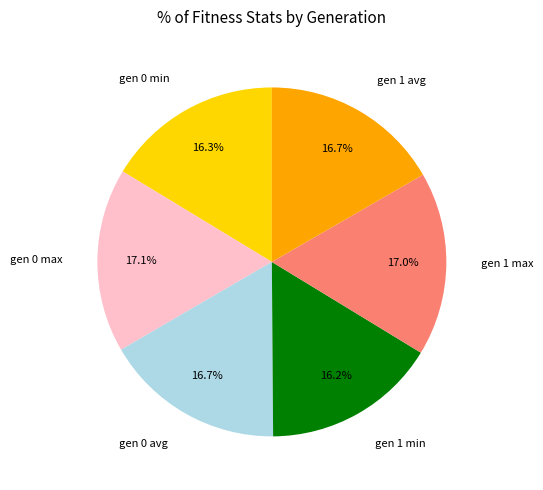

To the nearest percent, what is the difference between the largest and smallest slice percentages?

1%